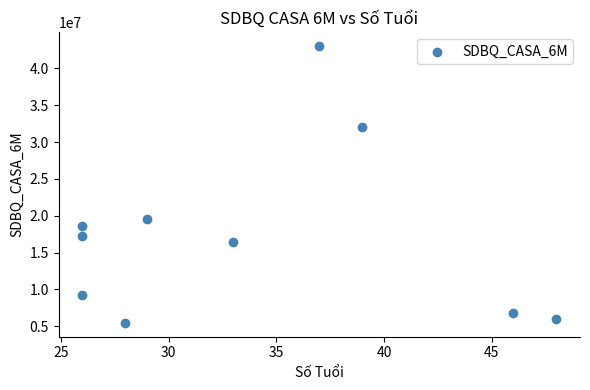

What is the range of Y values (max minus min)?

37597396.6